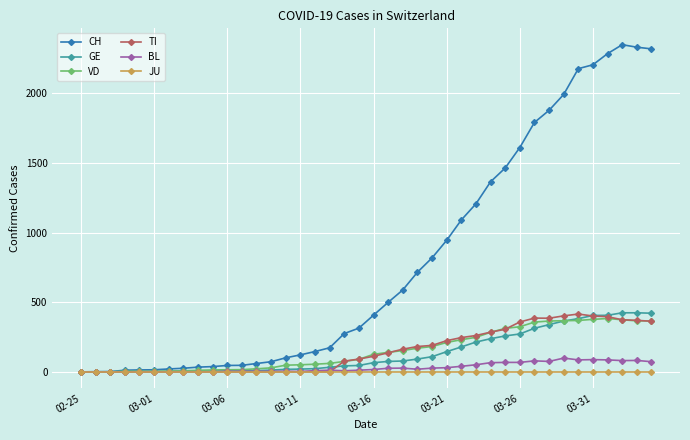

Which series has the widest spread of values?

CH